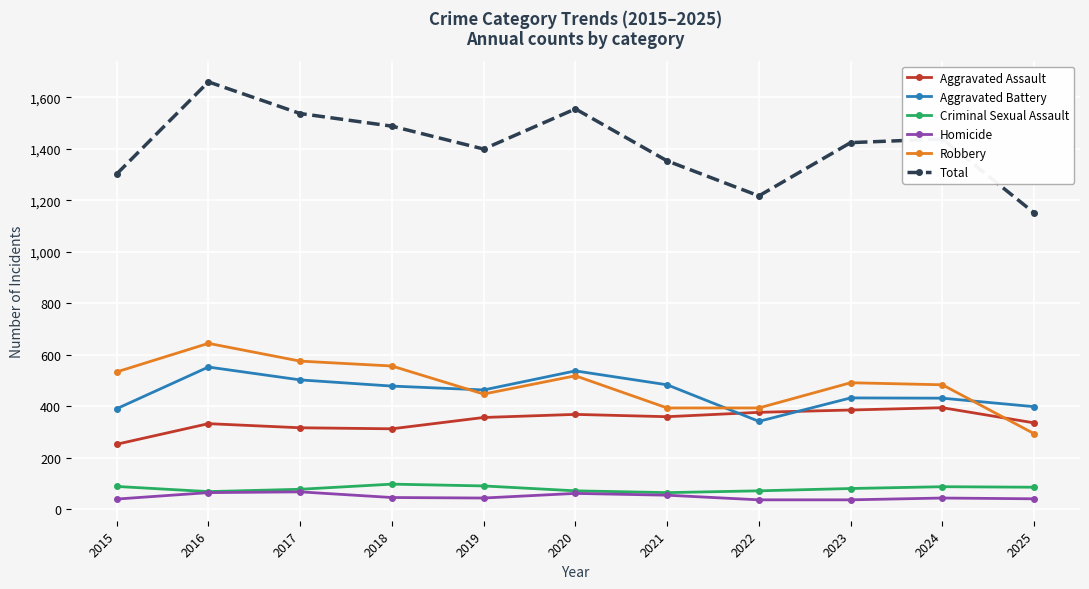

What is the approximate value of Criminal Sexual Assault at 2019?

90